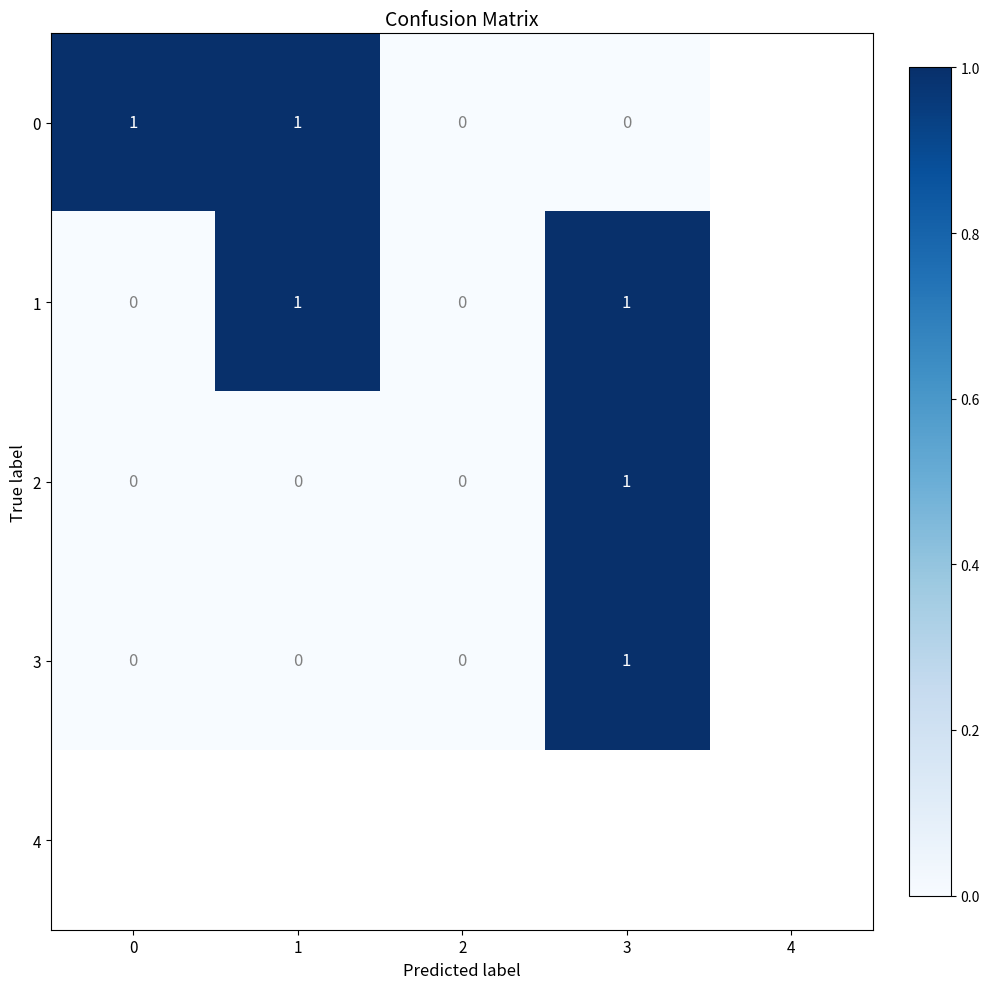

Reading left to right, transcribe all the data shown in this chart.

0: 1	1	0	0
1: 0	1	0	1
2: 0	0	0	1
3: 0	0	0	1